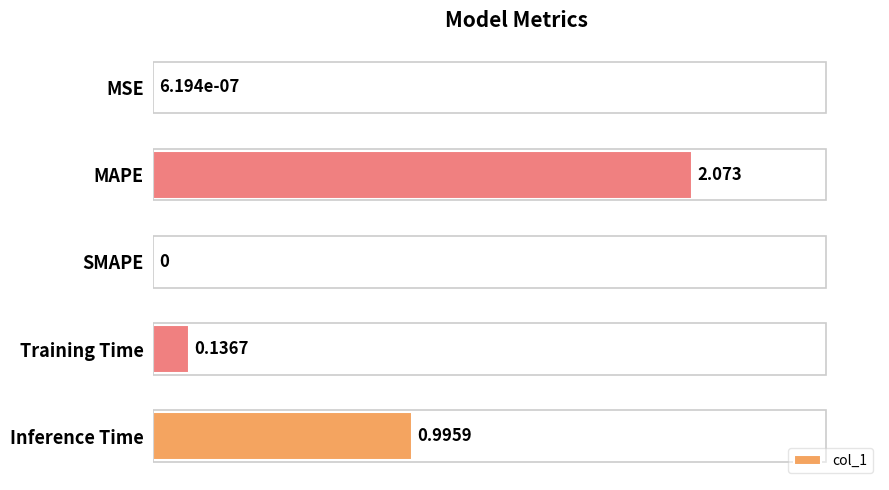

Between SMAPE and Inference Time, which is larger?

Inference Time